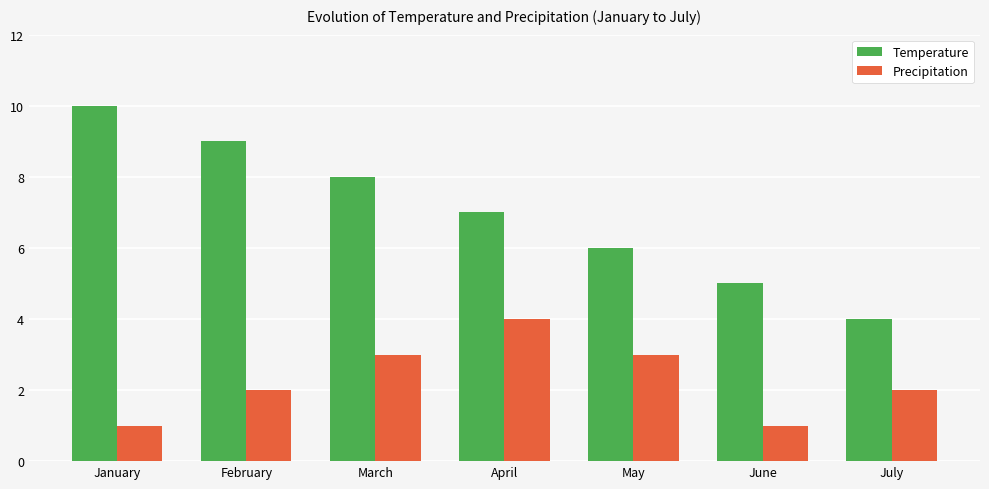

How many bars are there in total?

14